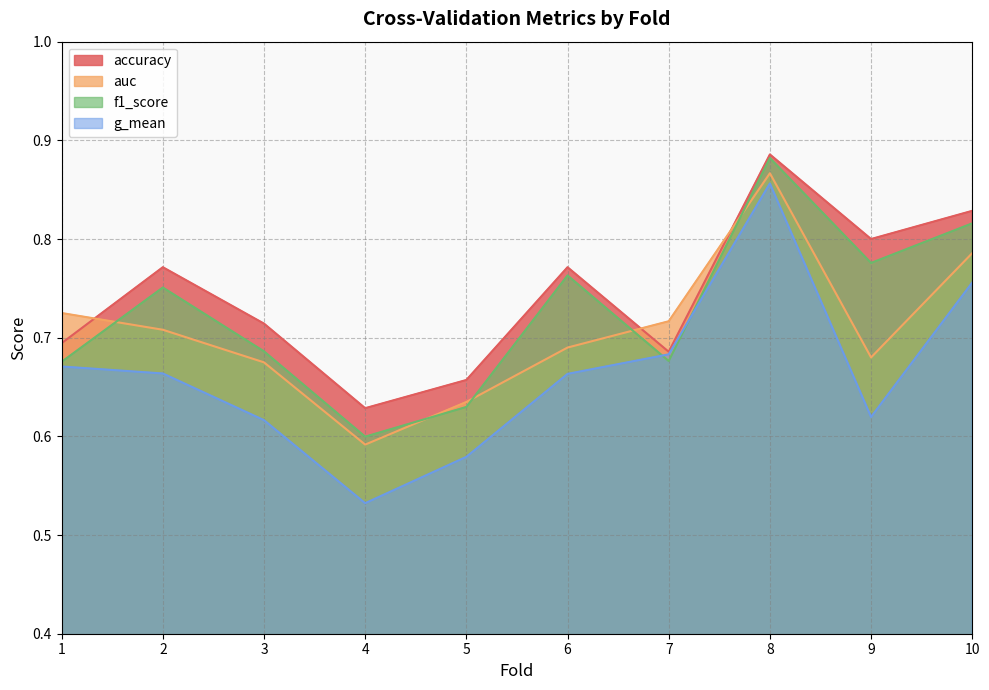

Is it true that f1_score equals 0.8 at 2?

True